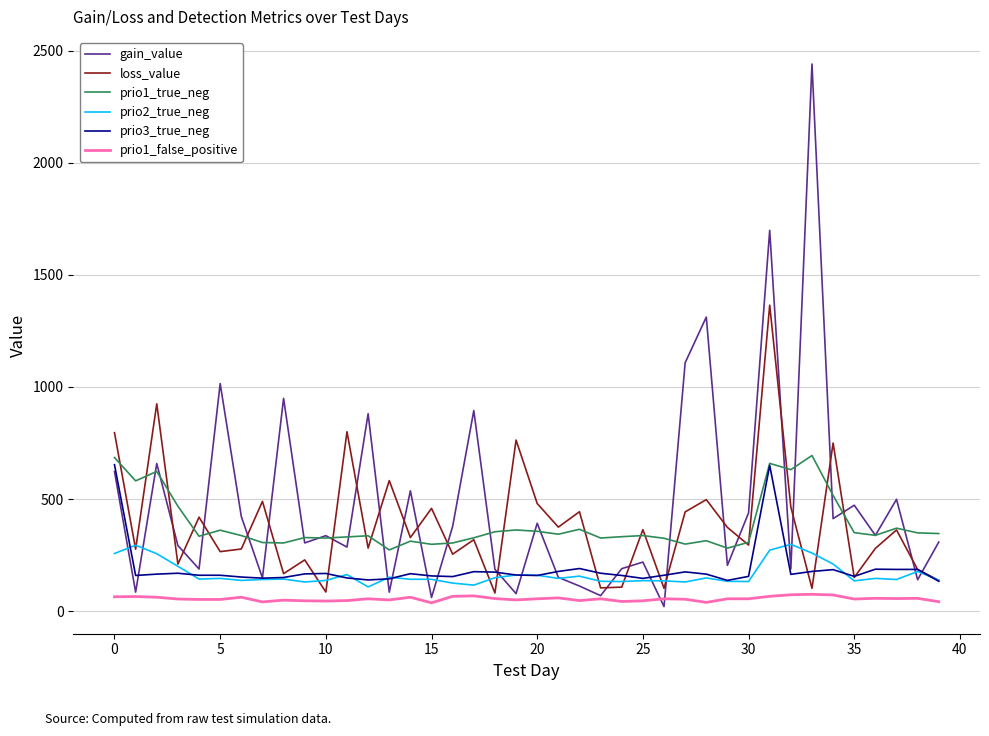

True or false: prio1_true_neg and prio1_false_positive cross at least once.

False